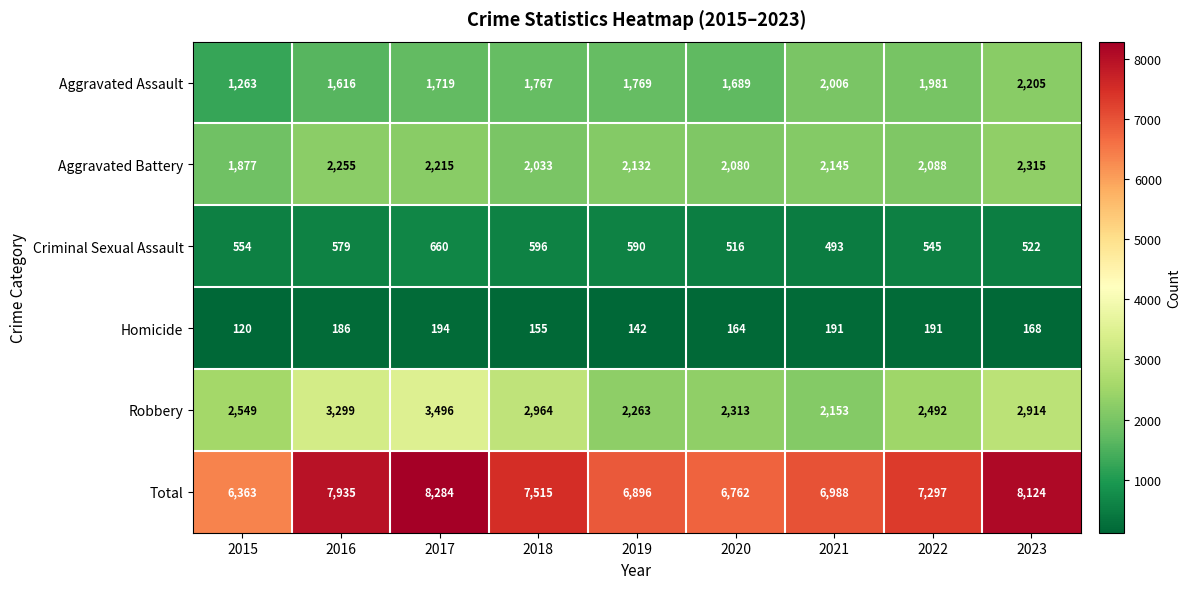

How many data points in Aggravated Assault are less than 1767?

4